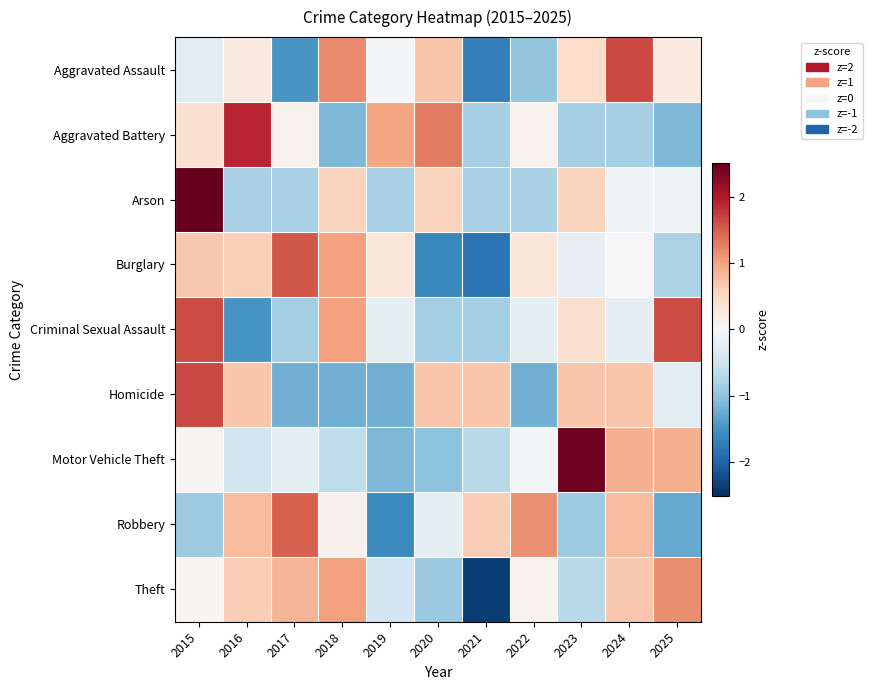

Rank the series by their maximum value, from highest to lowest.

Arson, Motor Vehicle Theft, Aggravated Battery, Aggravated Assault, Homicide, Criminal Sexual Assault, Burglary, Robbery, Theft